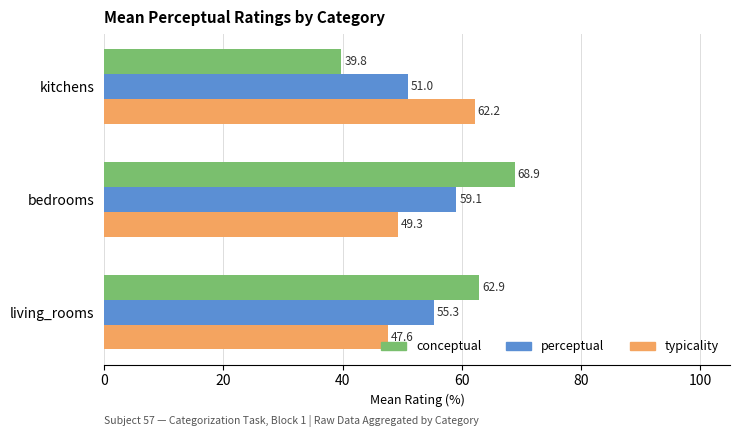

Which category has the highest value across all series?

bedrooms